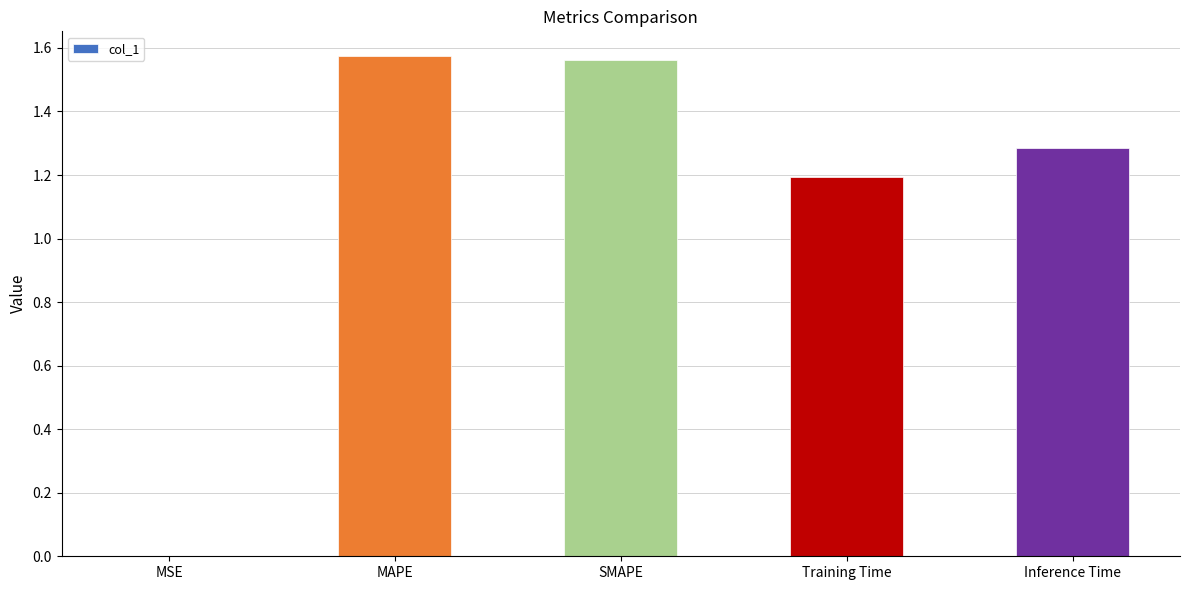

How many data points are above 1?

4